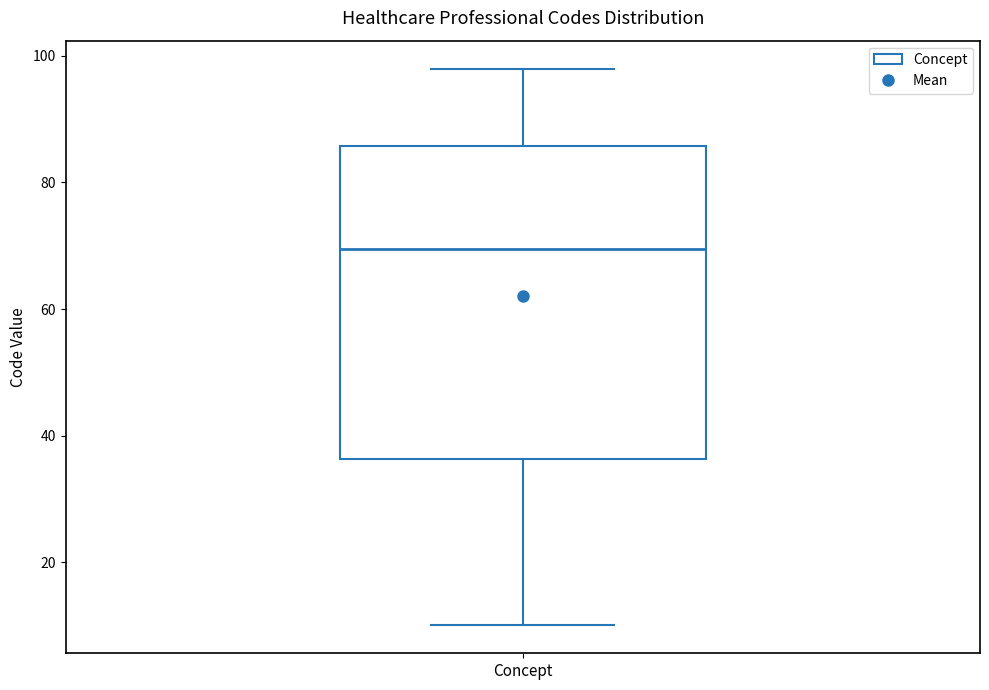

Transcribe this box plot: give where the median line is, the range the box spans, and where the two whiskers end, as read against the y-axis. The values are not printed on the chart, so give them approximately, as read against the axis.

median 70, box 36 to 86, whiskers 10 to 98